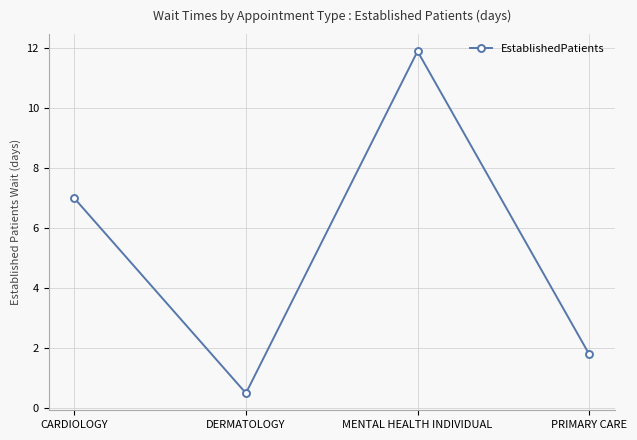

Rank the categories by value from highest to lowest.

MENTAL HEALTH INDIVIDUAL, CARDIOLOGY, PRIMARY CARE, DERMATOLOGY